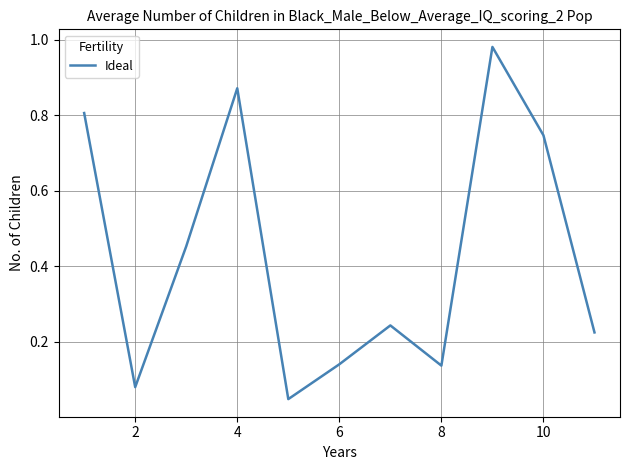

Is it true that the value at 10 is 1.2?

False